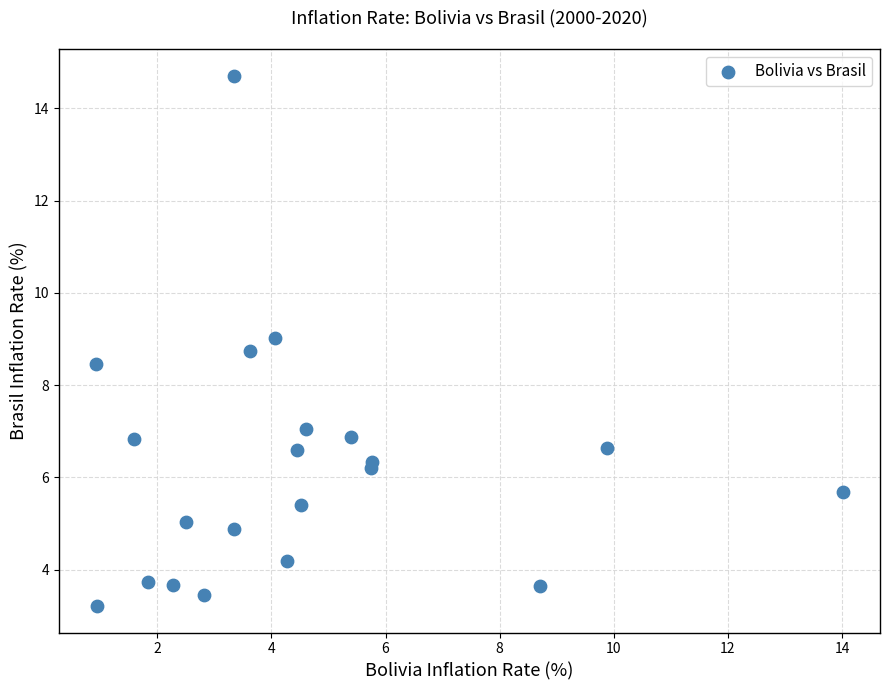

What is the range of X values (max minus min)?

13.1